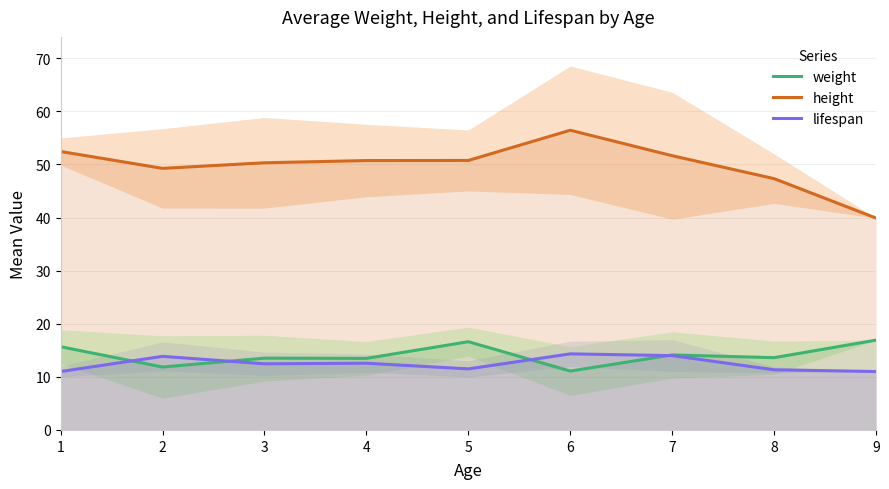

What is the sum of all lifespan values?

112.0